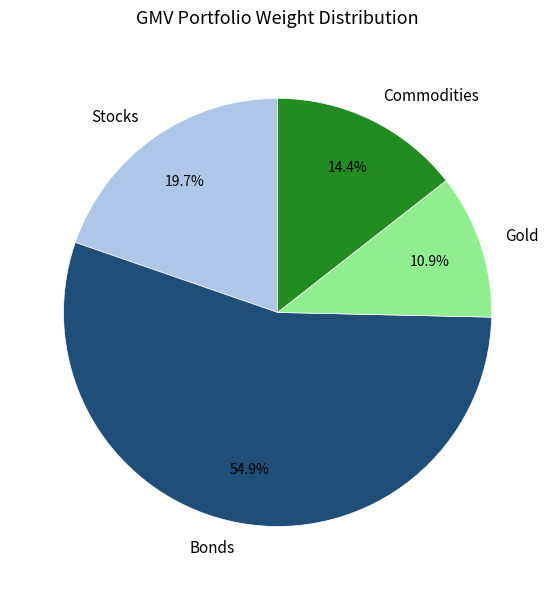

Which slice is the largest?

Bonds